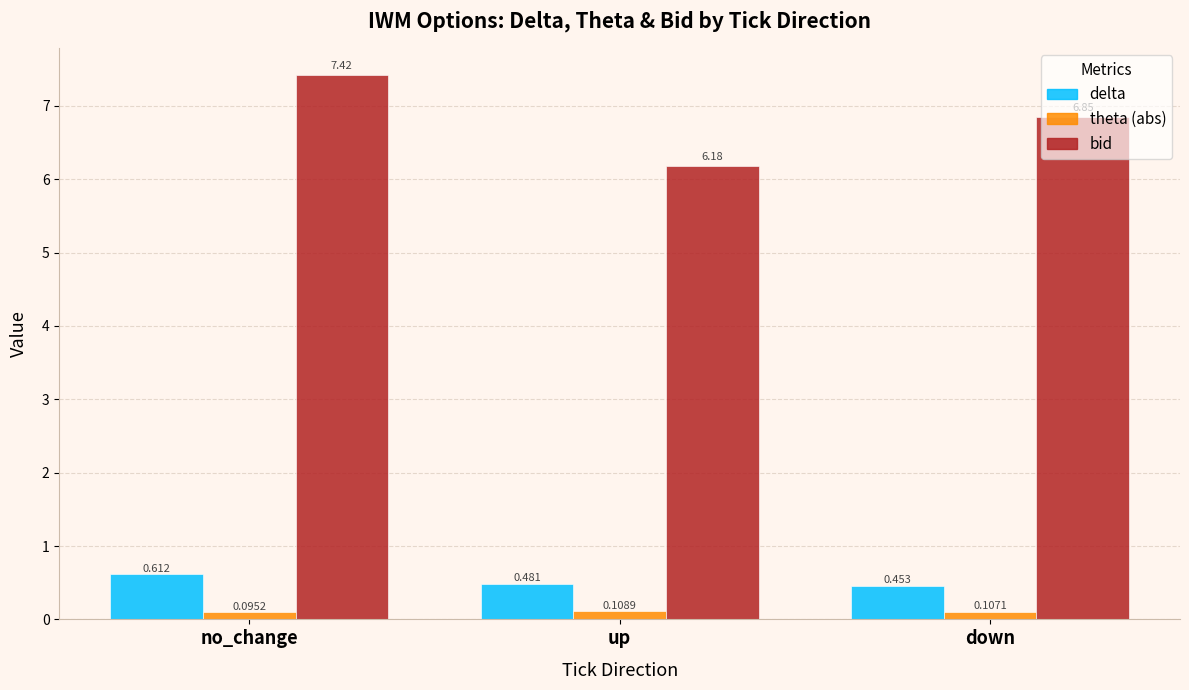

Which category has the lowest value in the delta series?

down